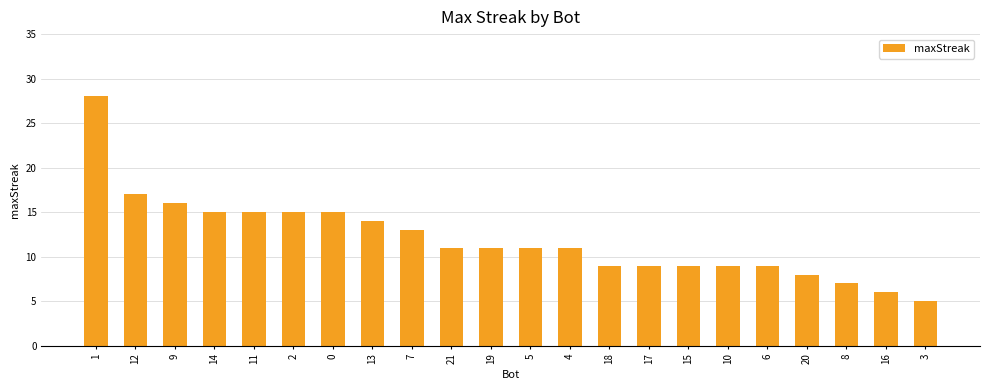

Reading left to right, transcribe all the data shown in this chart.

1=28	12=17	9=16	14=15	11=15	2=15	0=15	13=14	7=13	21=11	19=11	5=11	4=11	18=9	17=9	15=9	10=9	6=9	20=8	8=7	16=6	3=5